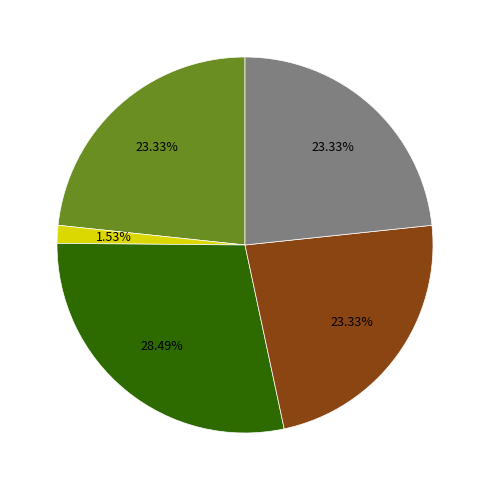

How many slices are in this pie chart?

5